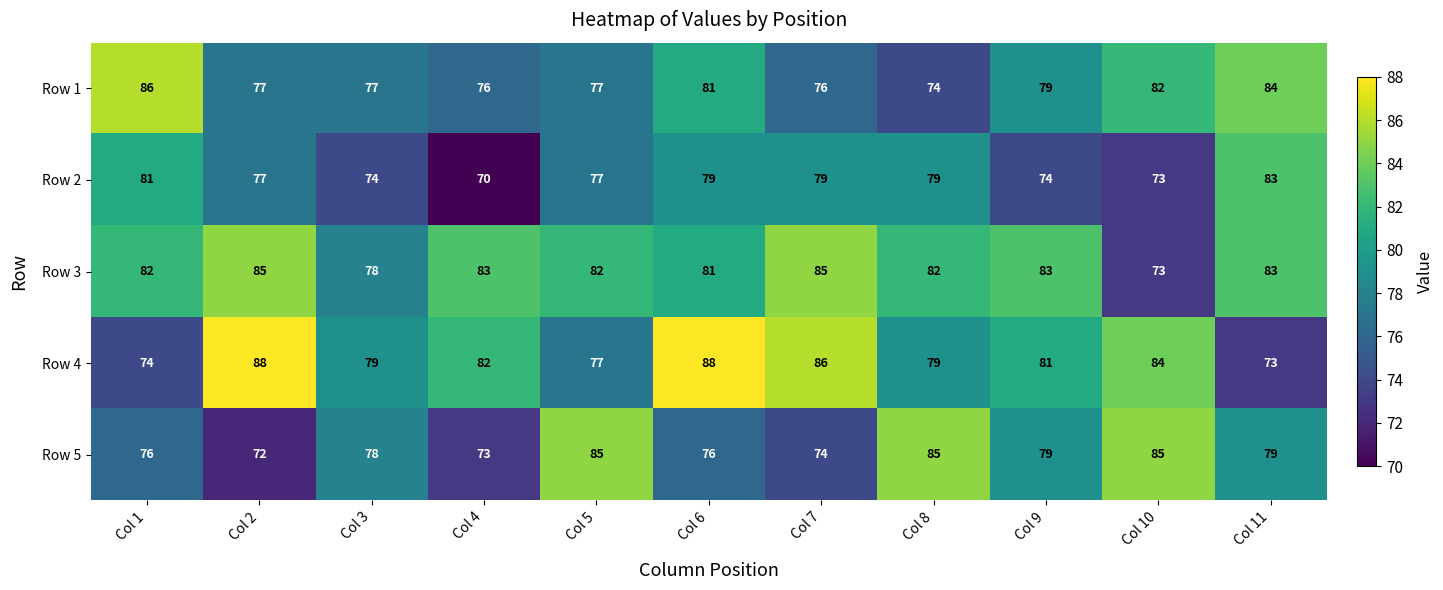

Which series has the widest spread of values?

Row 4